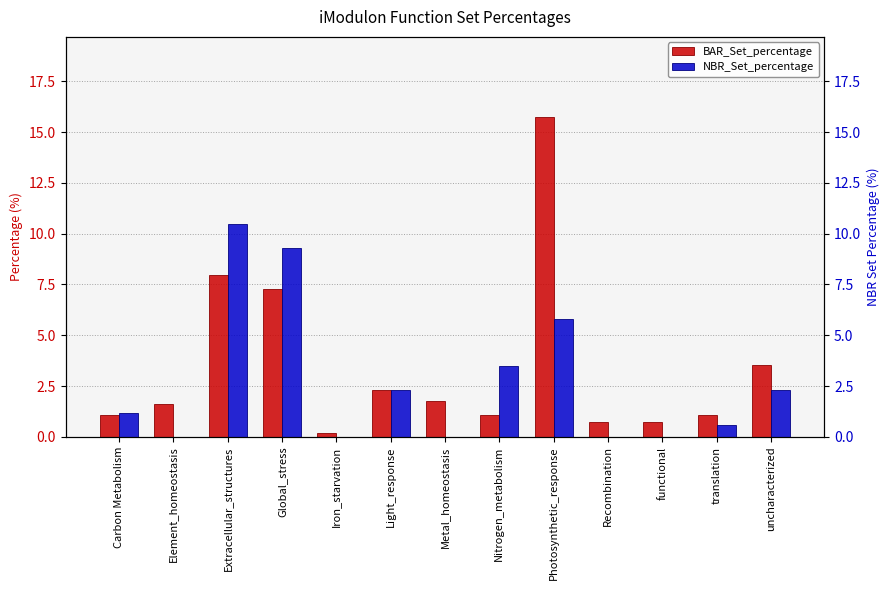

Which series has the largest total across all categories?

BAR_Set_percentage